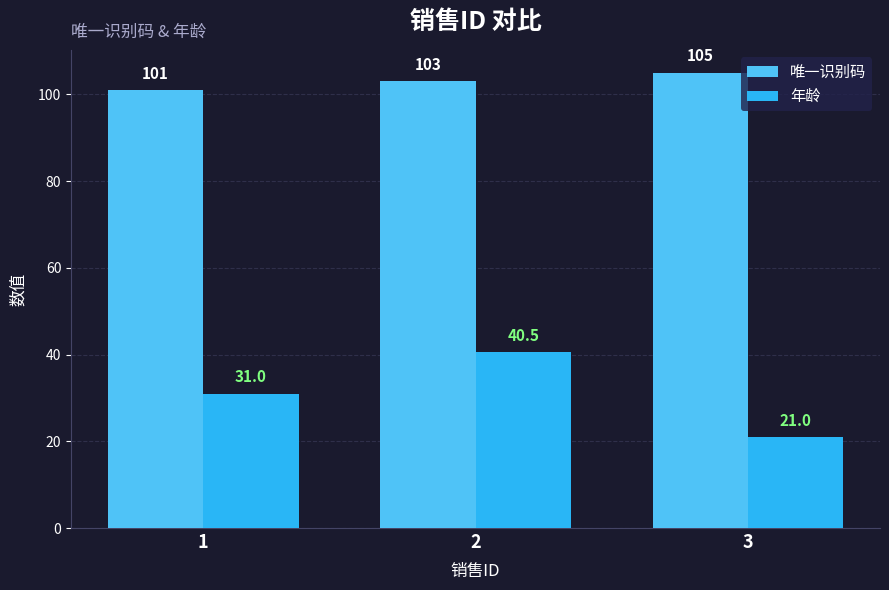

Between 1 and 3, which series saw the biggest shift?

年龄